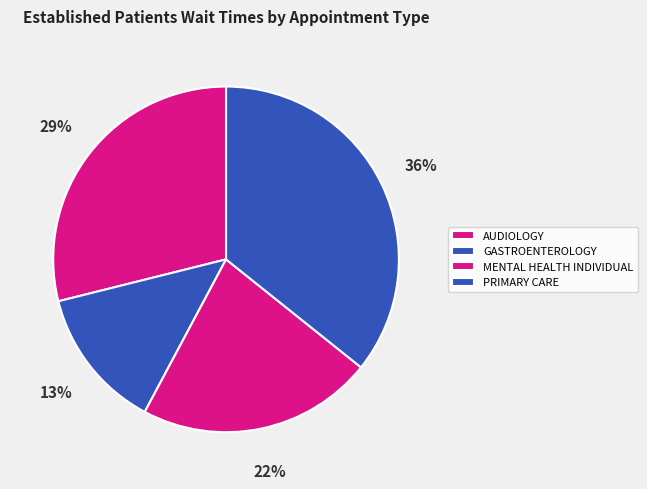

What percentage do PRIMARY CARE and GASTROENTEROLOGY together represent?

49.0%